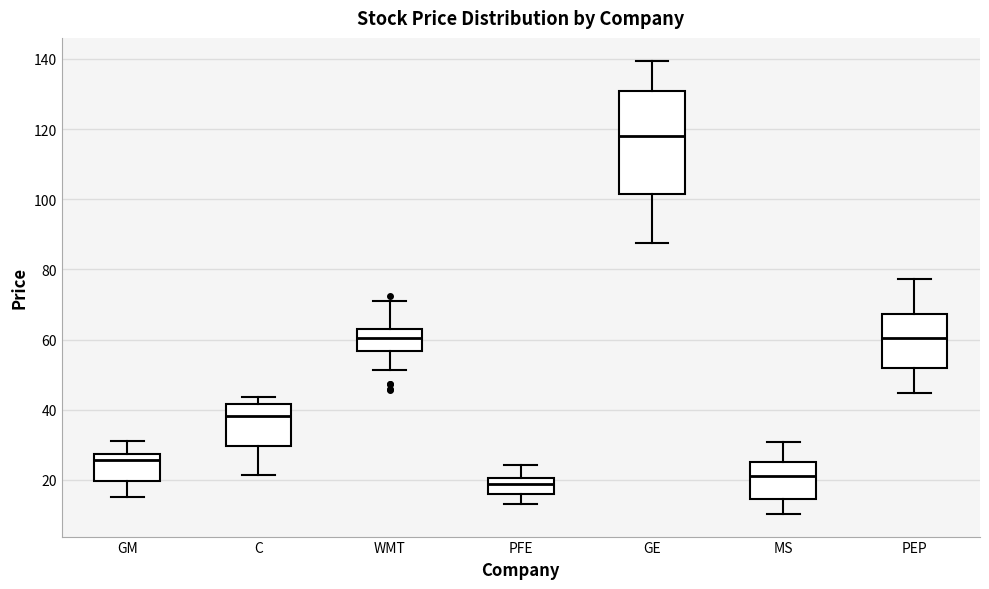

Reading left to right, transcribe this box plot: for each box, give where its median line is, the range the box spans, and where its two whiskers end, as read against the y-axis. The values are not printed on the chart, so give them approximately, as read against the axis.

GM: median 26, box 20 to 28, whiskers 16 to 32
C: median 38, box 30 to 42, whiskers 22 to 44
WMT: median 60, box 56 to 62, whiskers 52 to 72
PFE: median 18, box 16 to 20, whiskers 14 to 24
GE: median 118, box 102 to 130, whiskers 88 to 140
MS: median 22, box 14 to 24, whiskers 10 to 30
PEP: median 60, box 52 to 68, whiskers 44 to 78